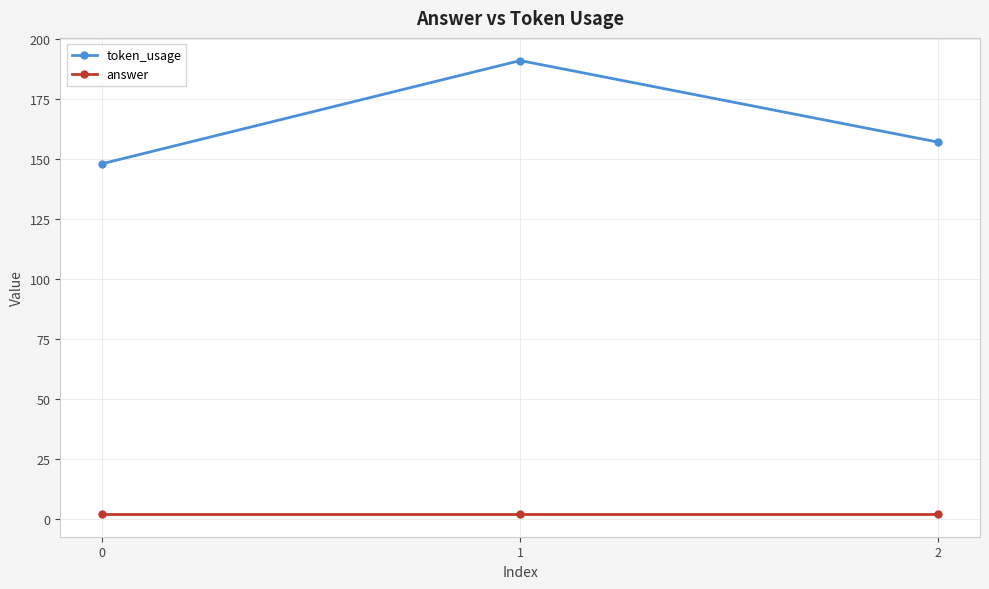

Does the chart have visible grid lines?

Yes